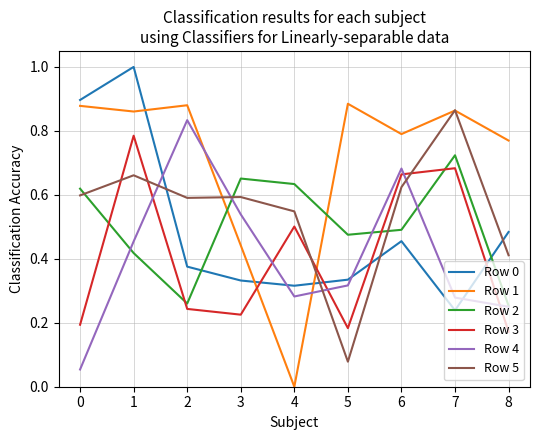

What is the total value across all series at 8?

2.3